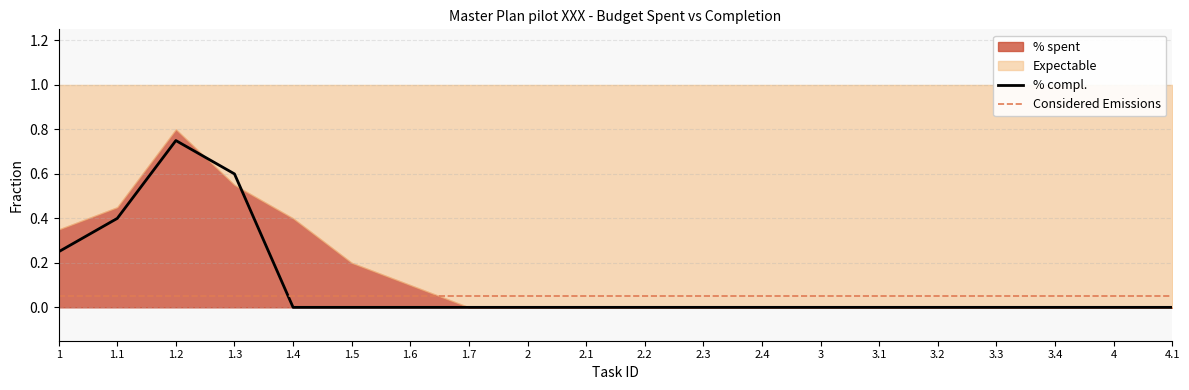

True or false: % compl. has a value of 0.0 at 3.3.

True